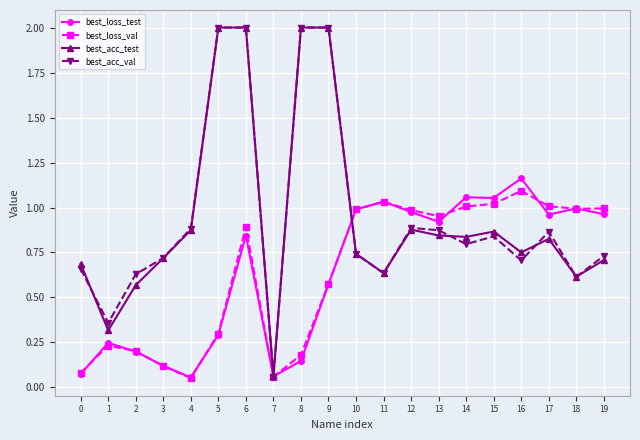

What are all the series names shown in the legend?

best_loss_test, best_loss_val, best_acc_test, best_acc_val